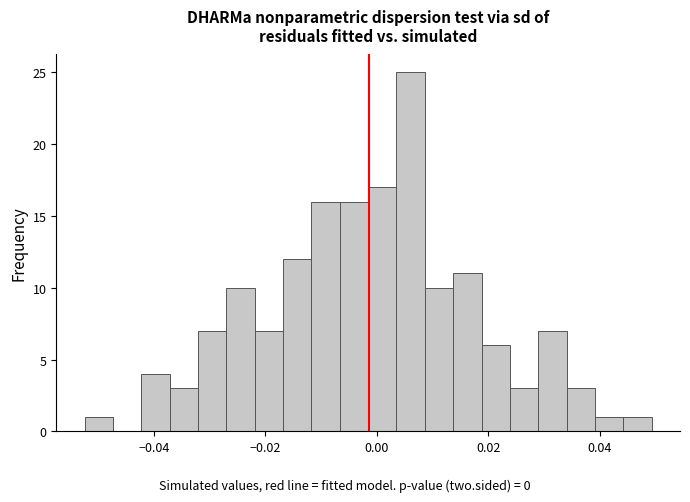

Around what value on the x-axis is the tallest bar? Give the approximate position of its centre, as read against the axis.

0.006